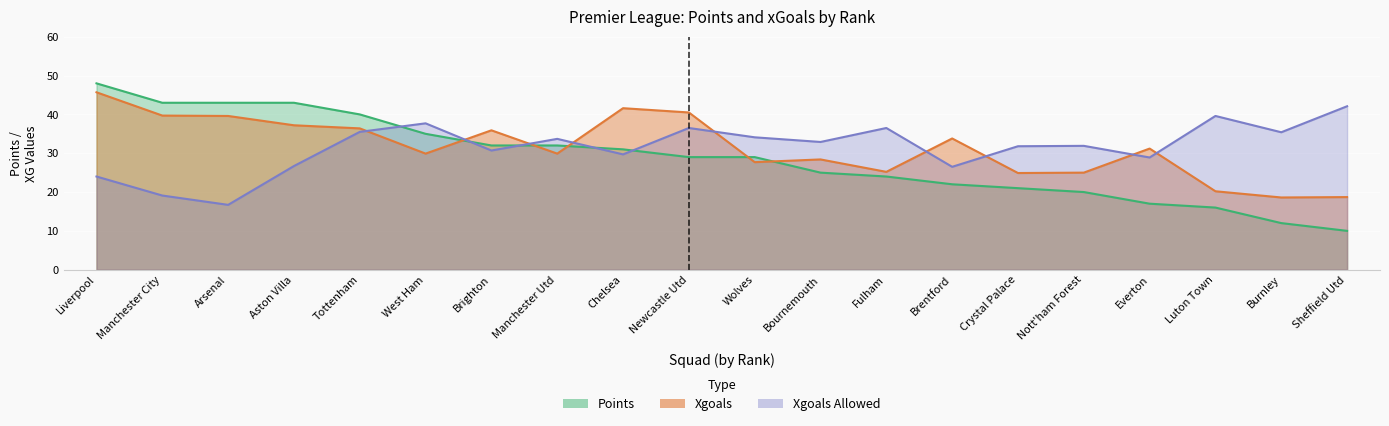

What are all the series names shown in the legend?

Points, Xgoals, Xgoals Allowed